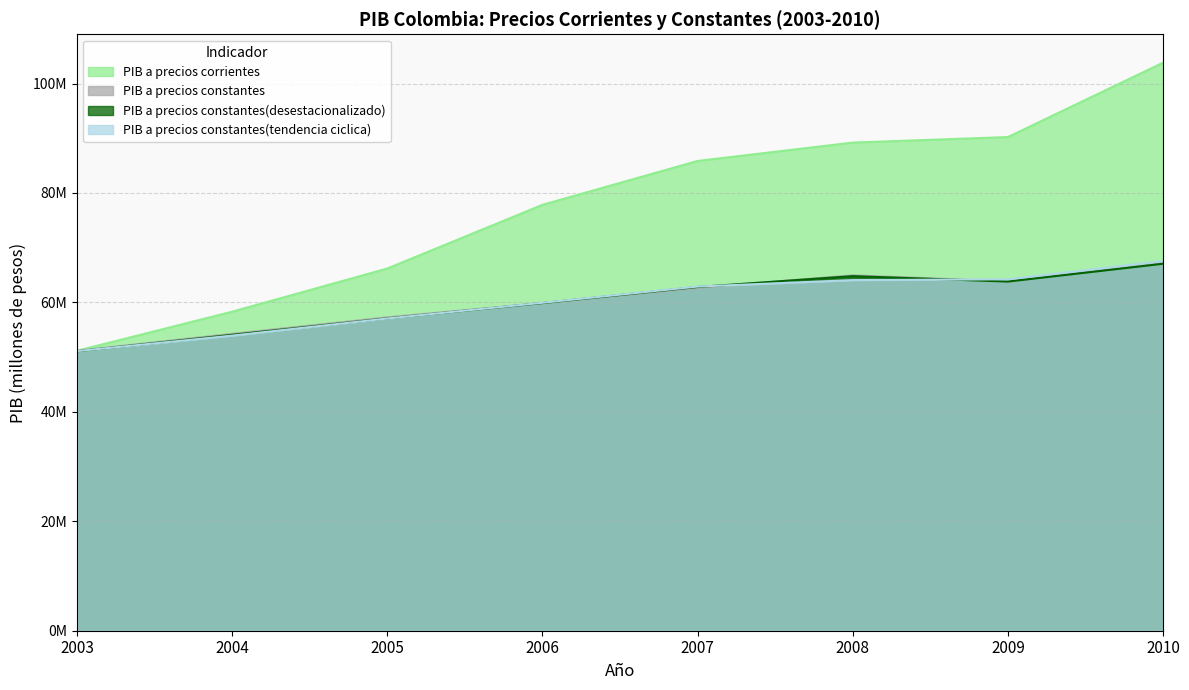

What is the spread (max minus min) of values at 2010?

36741870